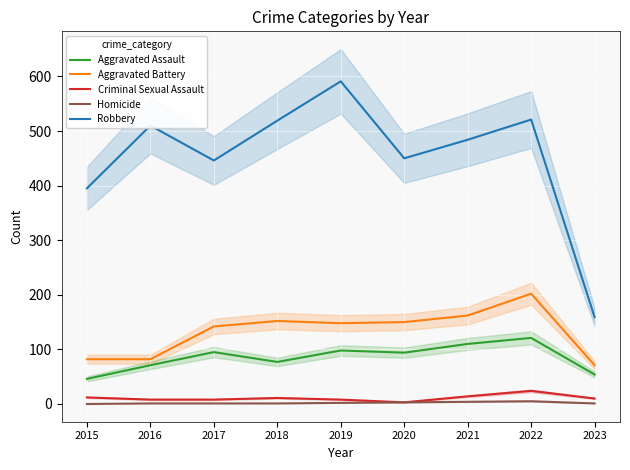

Where is the first local maximum for Criminal Sexual Assault?

2018